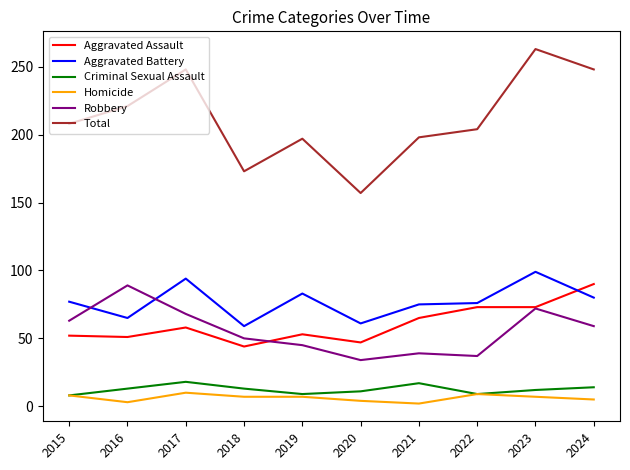

How many series are shown in this chart?

6